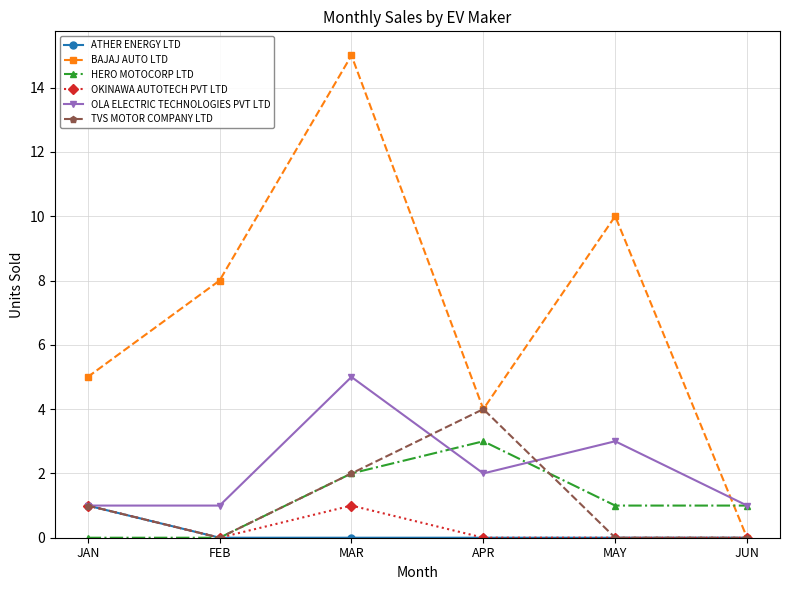

True or false: ATHER ENERGY LTD has more than 2 points higher than both neighbors.

False